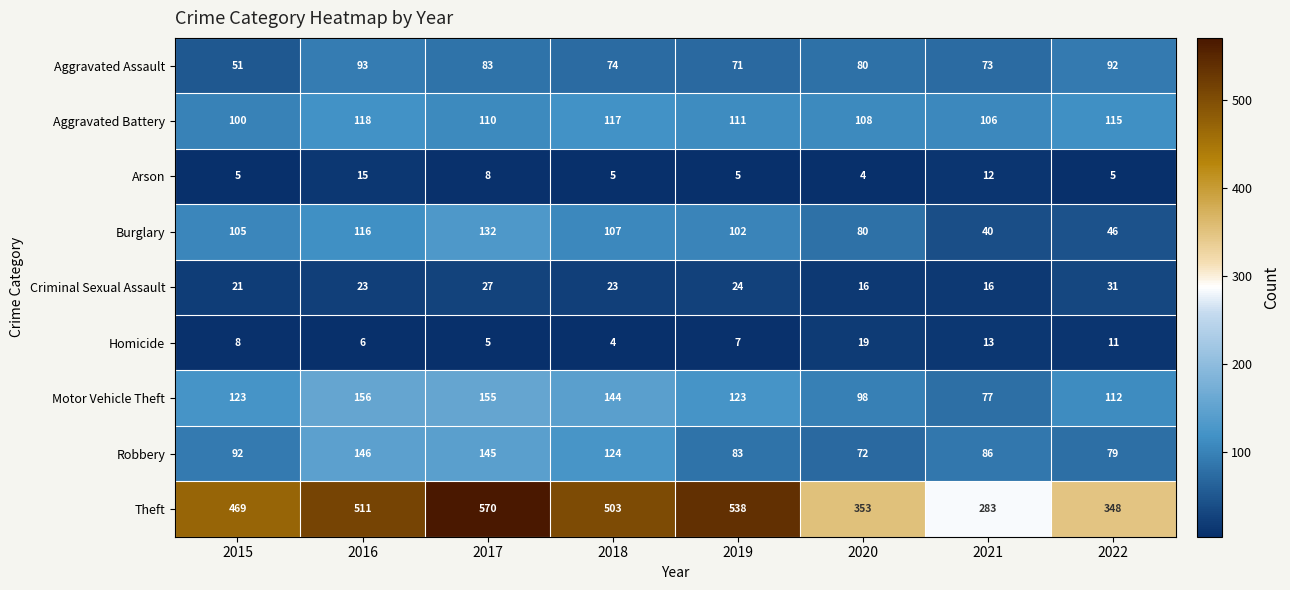

Between 2019 and 2020, which series saw the biggest shift?

Theft